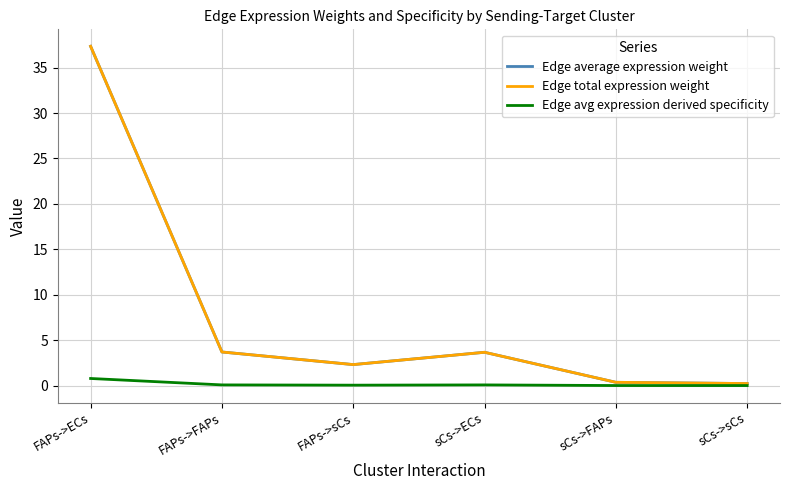

Is this an area chart (filled region under the line)?

No